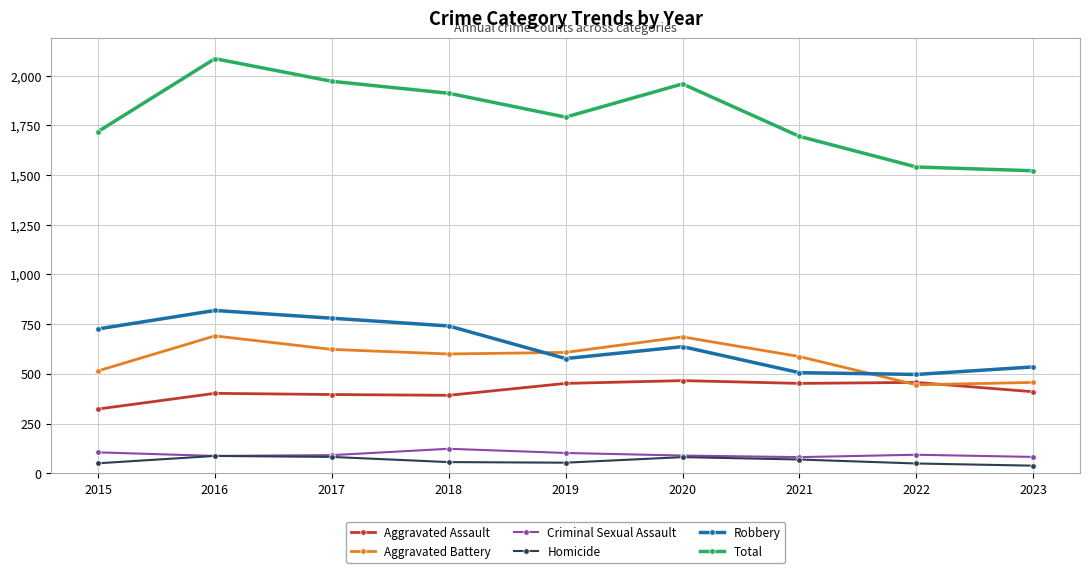

Where does the Aggravated Battery series first go above 600?

2016